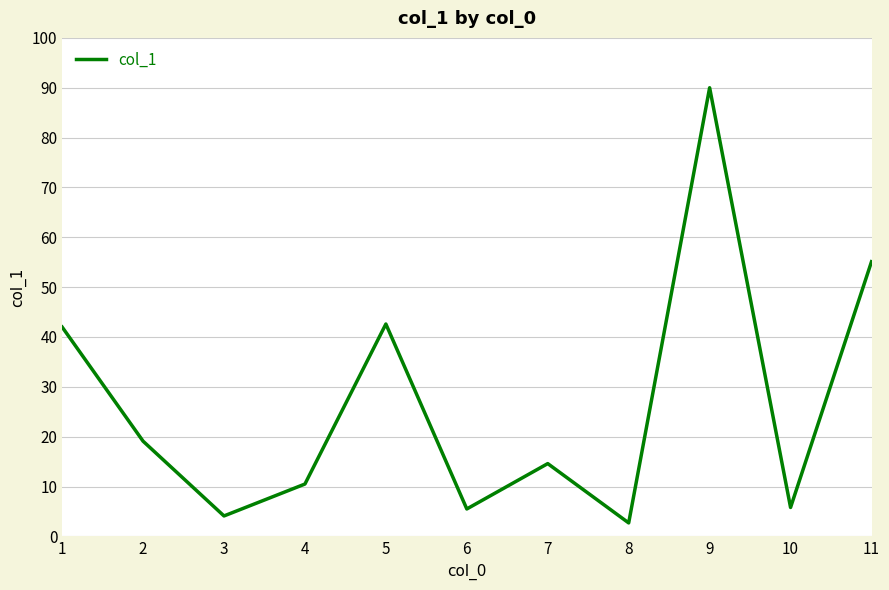

The value at 4 is 10.5. True or false?

True